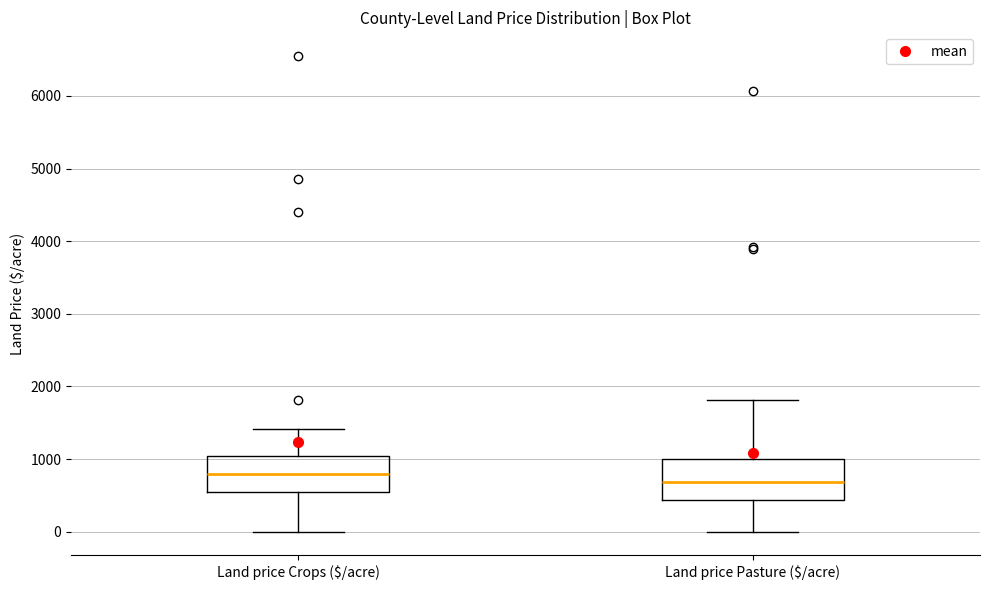

Which box's median line is the lowest?

Land price Pasture ($/acre)